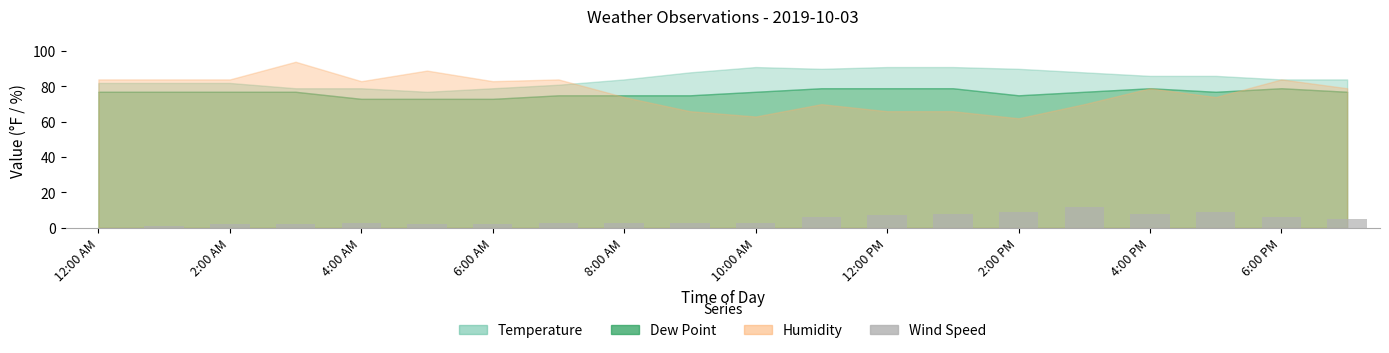

What is the sum of all values?

94